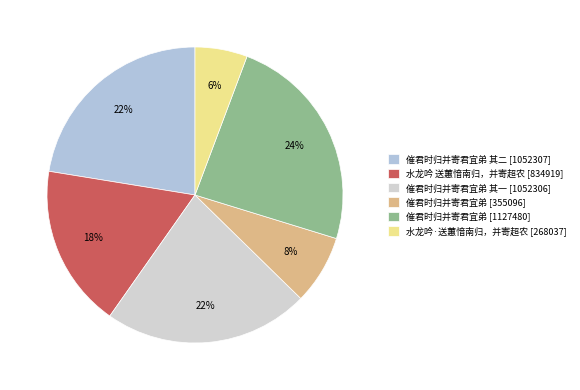

What is the smallest slice in the pie chart?

水龙吟·送蕙愔南归，并寄超农 [268037]